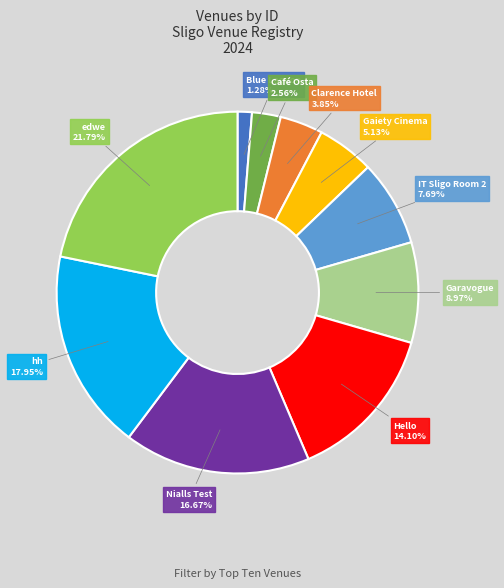

What is the smallest slice in the pie chart?

Blue Lagoon